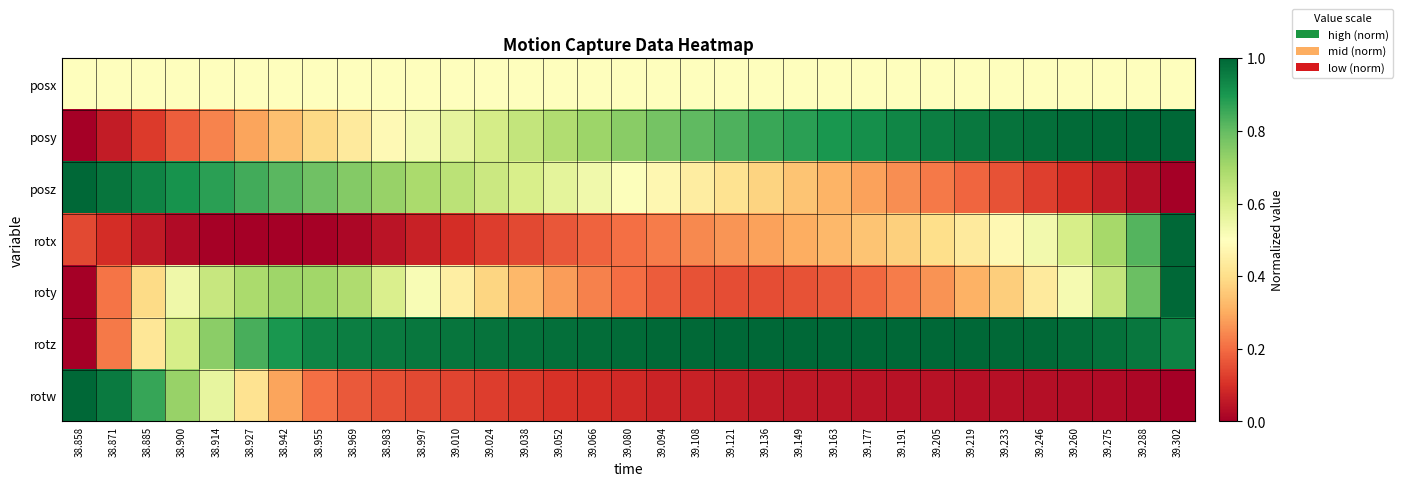

What is the total value across all series at 38.900?

3.5